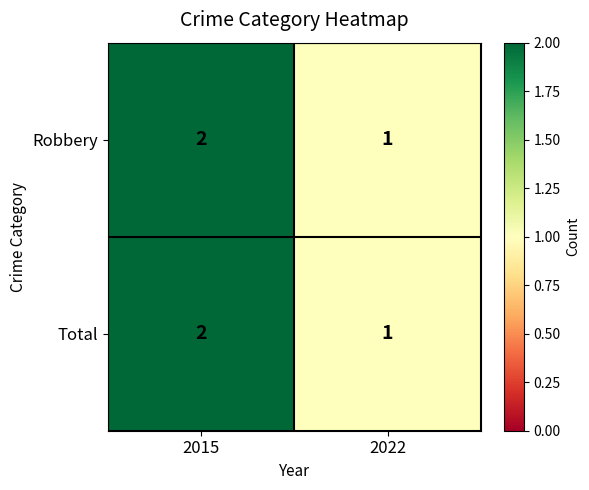

The Total series shows 1 at 2022. True or false?

True